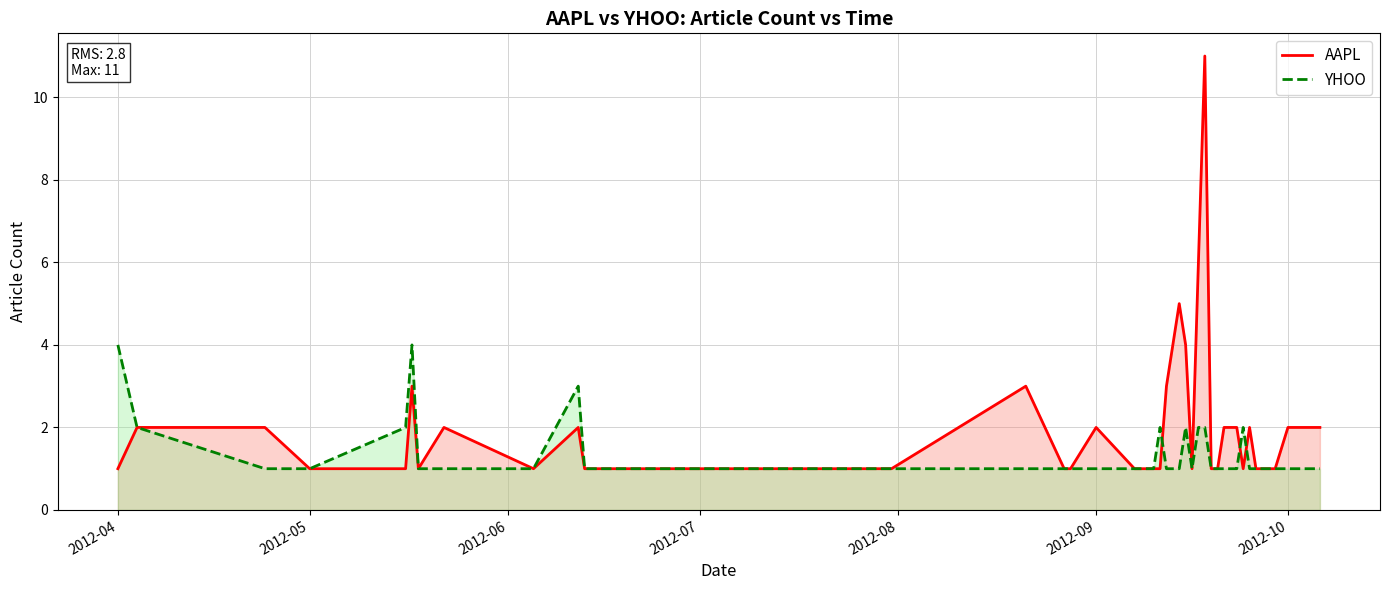

List the series in order of their peak value, lowest first.

YHOO, AAPL